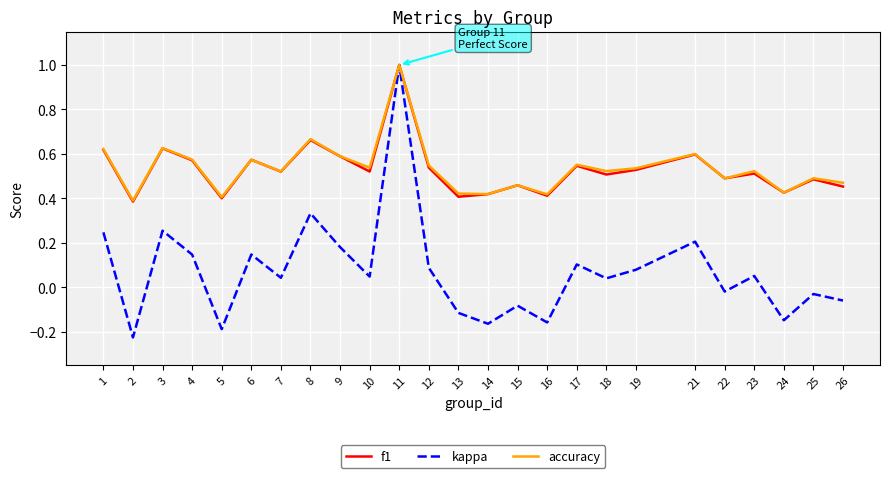

What is the sum of all accuracy values?

13.4